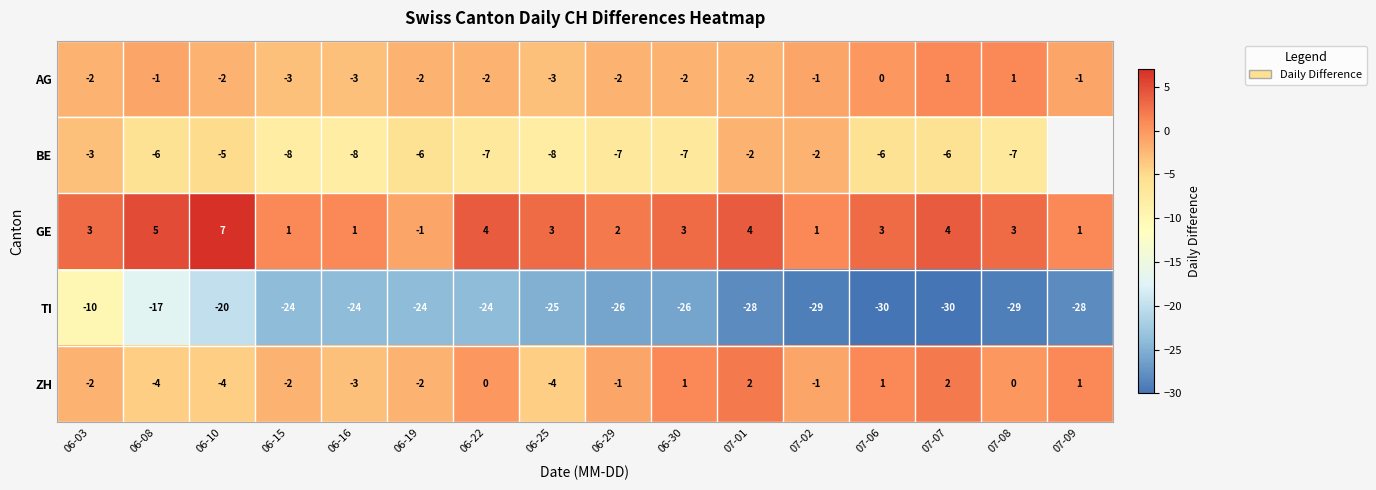

Rank the series at 07-06 from lowest to highest value.

TI, BE, AG, ZH, GE